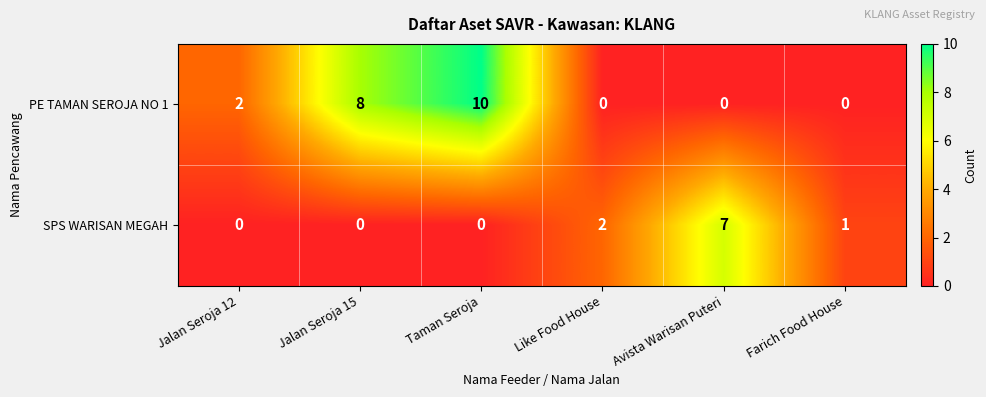

At which label is SPS WARISAN MEGAH closest to 3?

Like Food House